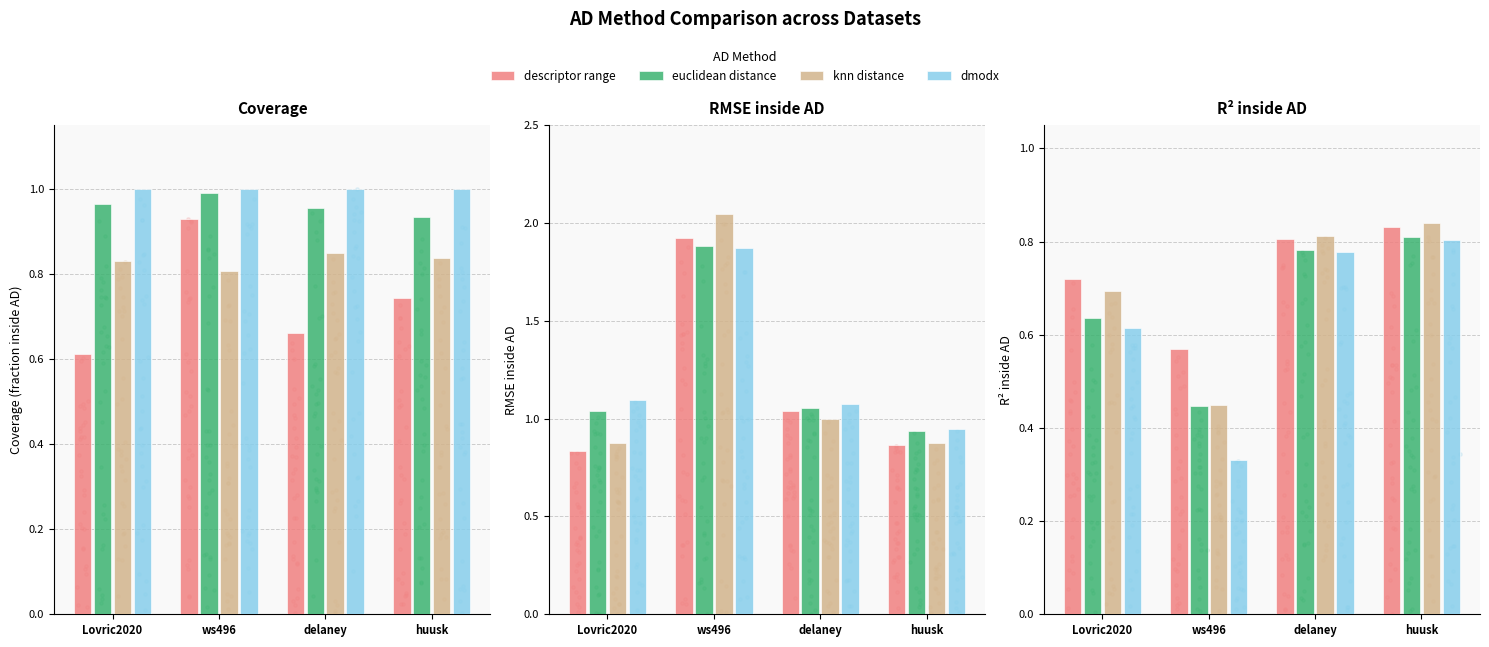

Which series reaches the minimum Y coordinate?

dmodx